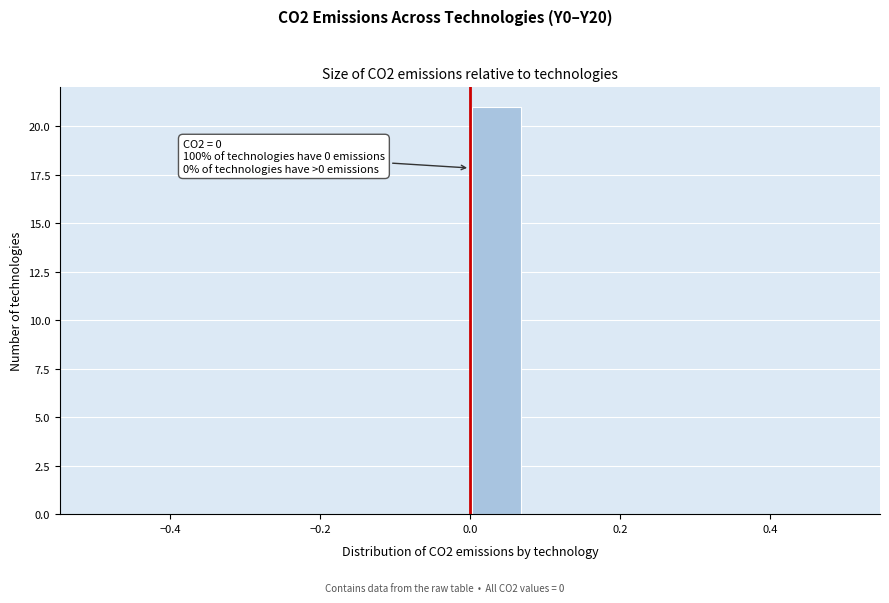

Read against the x-axis, roughly where is the centre of the tallest bar?

0.04